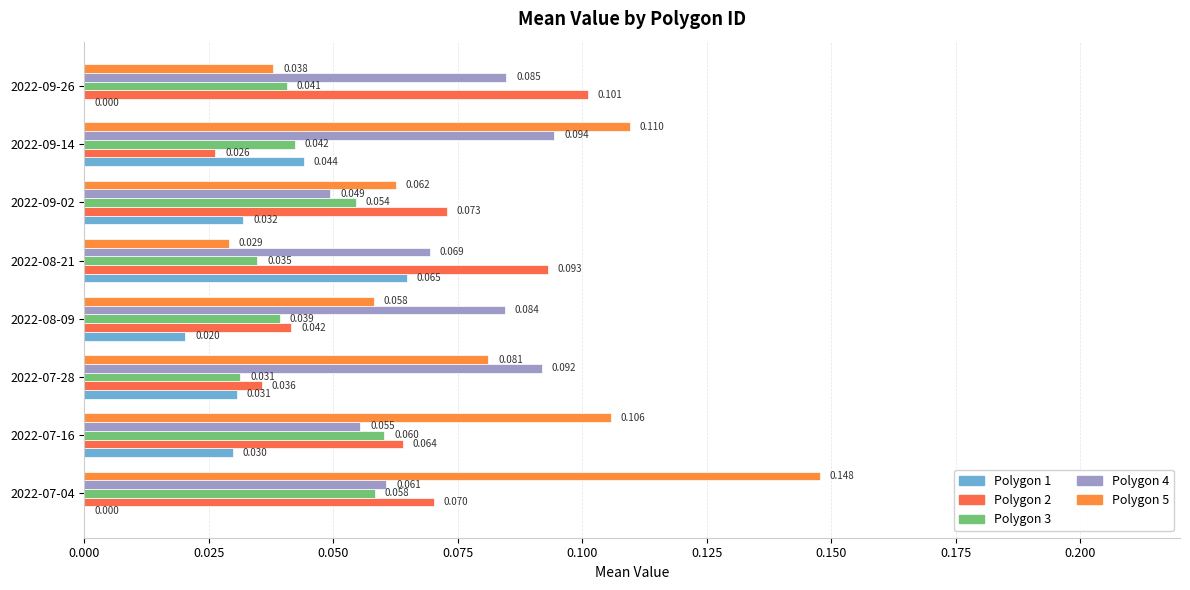

What are all the series names shown in the legend?

Polygon 1, Polygon 2, Polygon 3, Polygon 4, Polygon 5